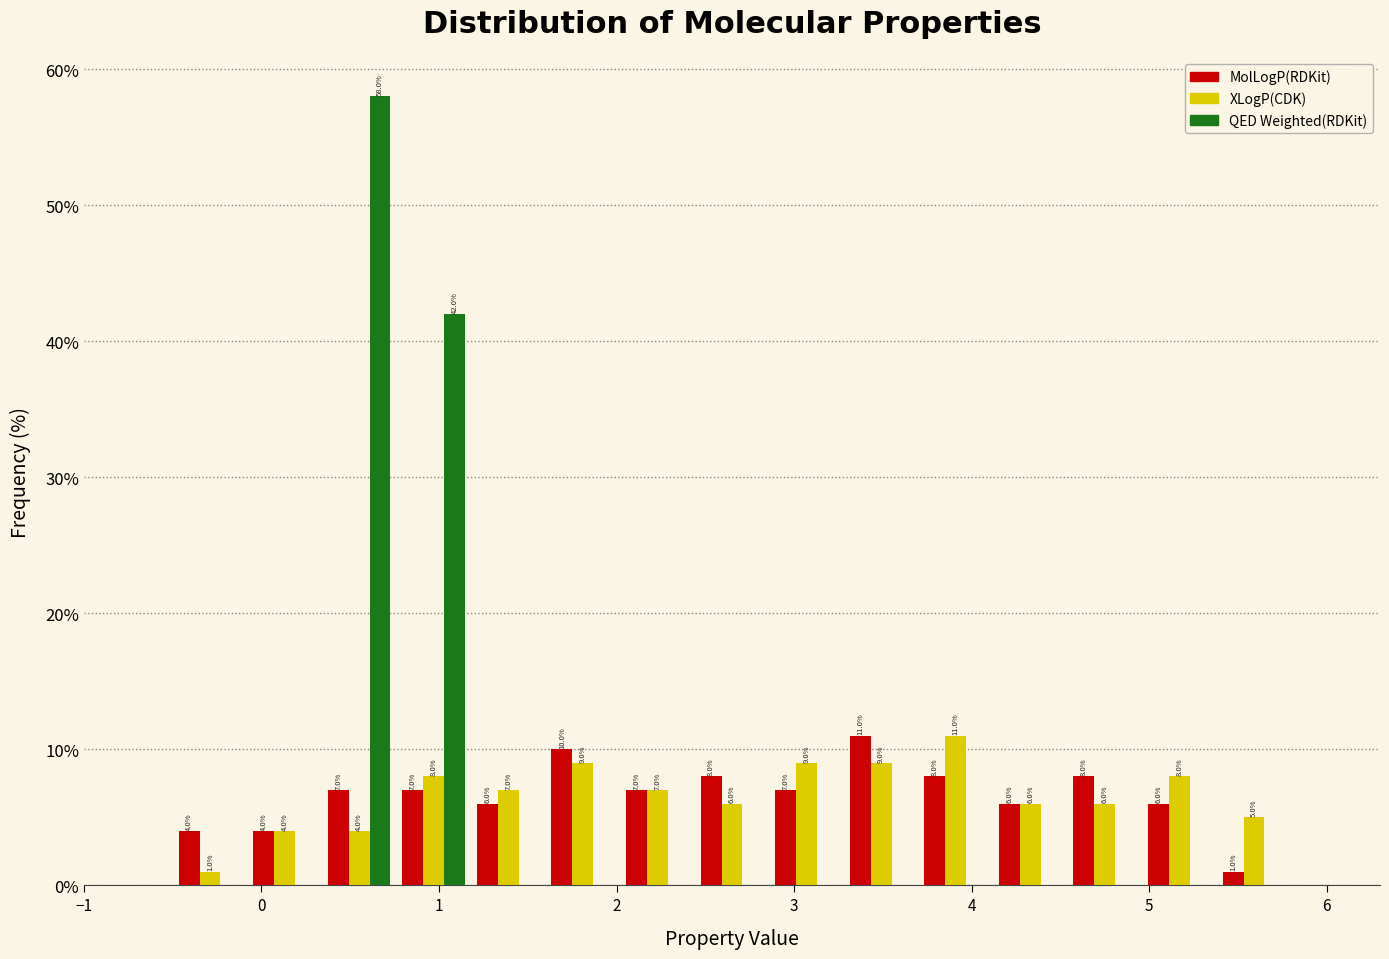

In the XLogP(CDK) series, which range on the x-axis has the tallest bar?

3.70 to 4.12